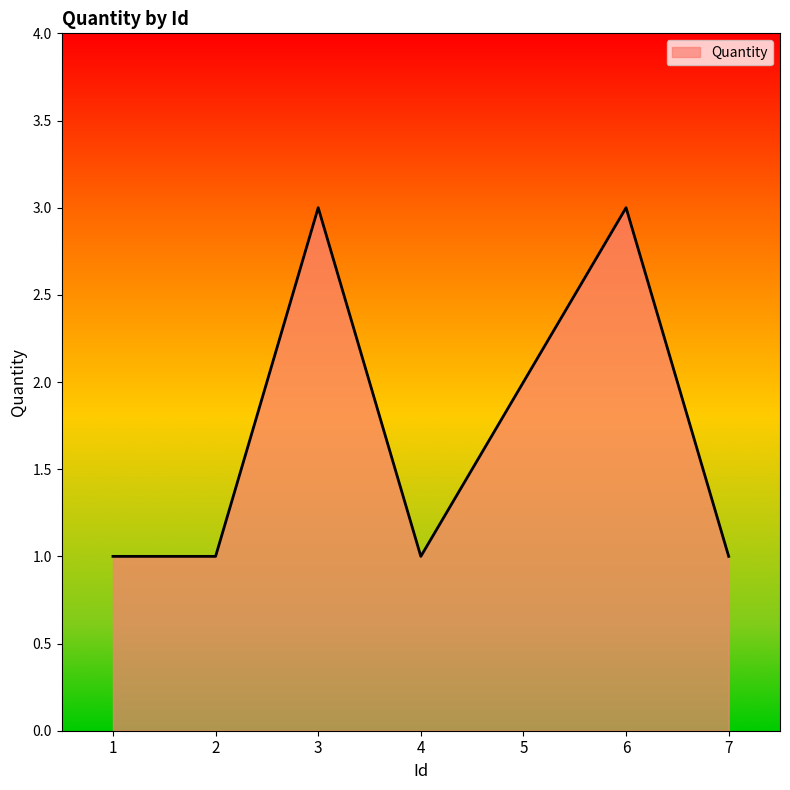

What is the change in value from 1 to 3?

+2